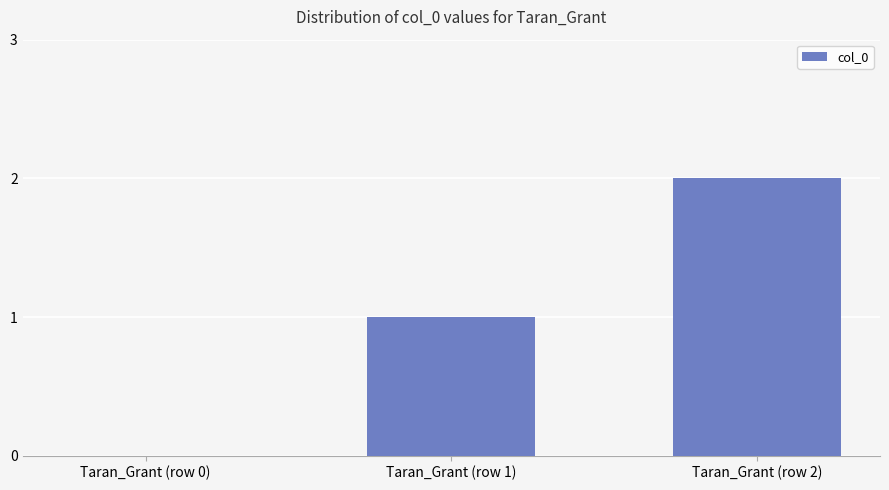

The chart shows a value of 0 at Taran_Grant (row 0). True or false?

True